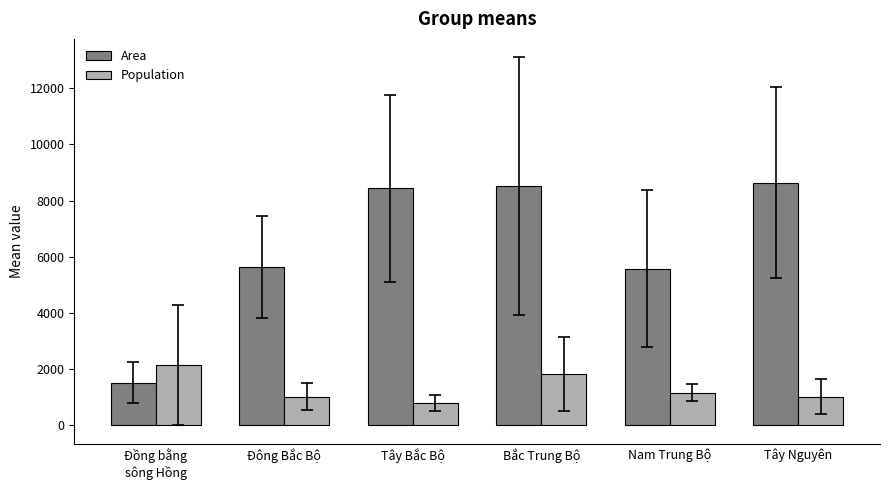

What is the difference between the Population values at Nam Trung Bộ and Bắc Trung Bộ?

661.2